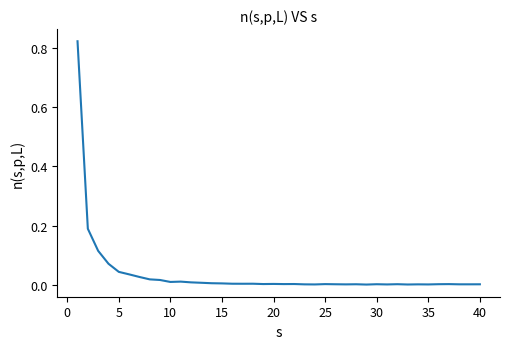

Does the chart display data point markers on the line(s)?

No